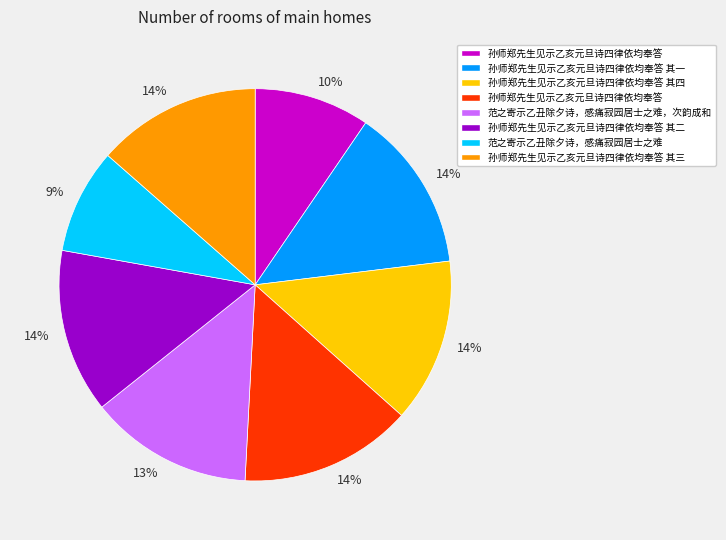

Does any single category account for the majority?

No